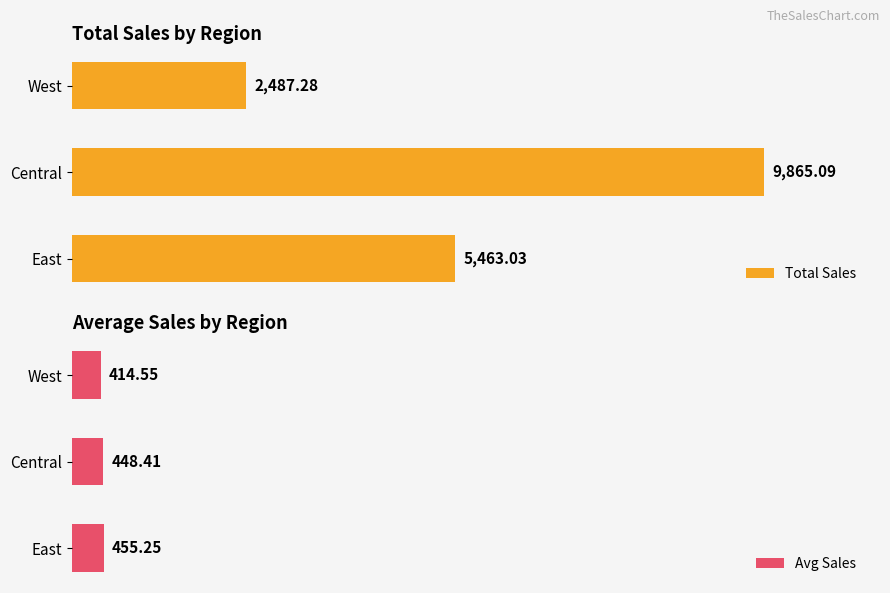

At which label is Total Sales closest to 6176?

East